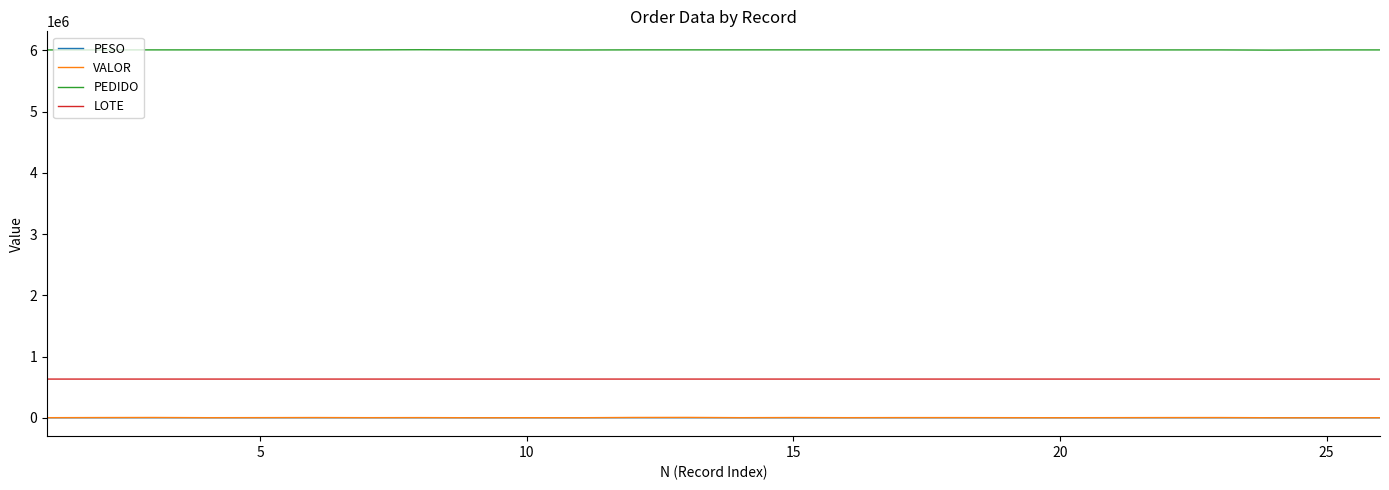

Which series has the largest total across all categories?

PEDIDO